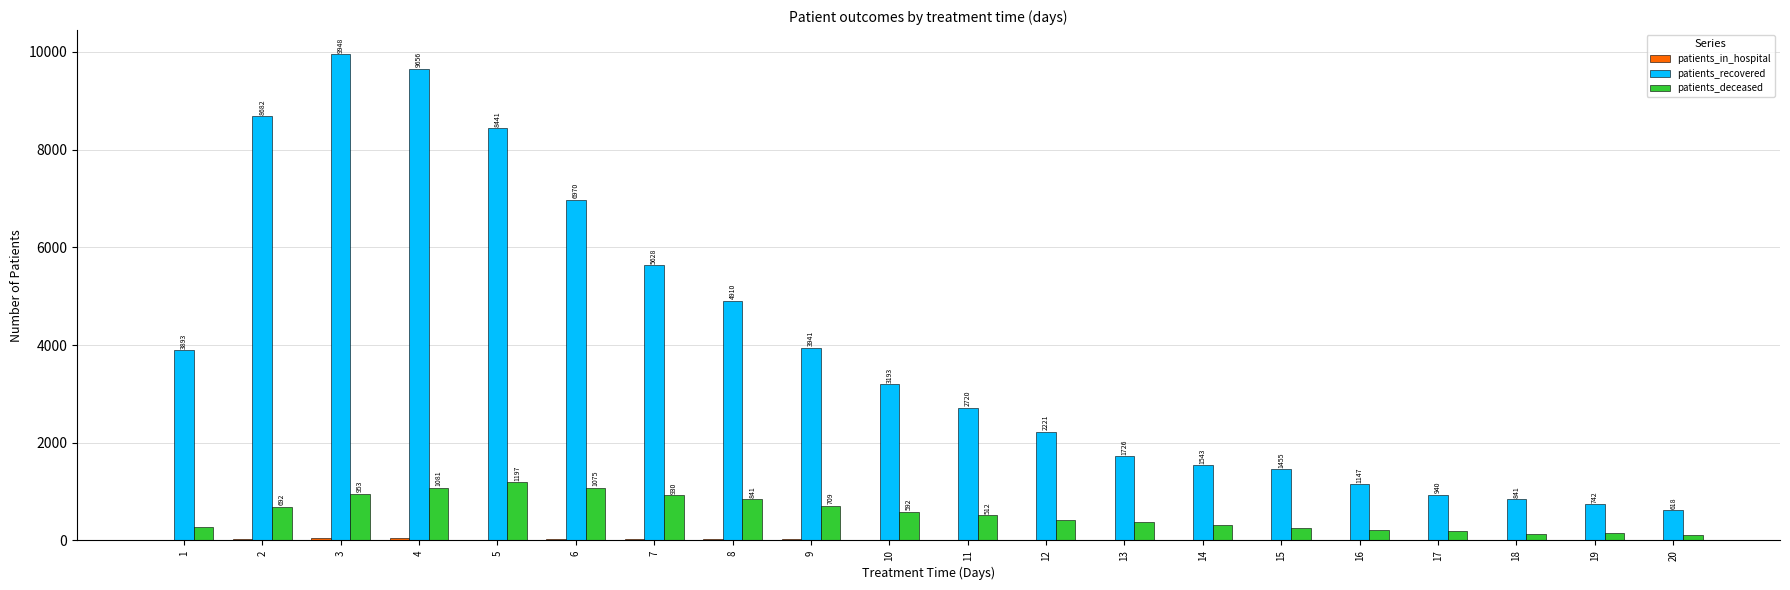

Does the chart contain stacked bars?

No